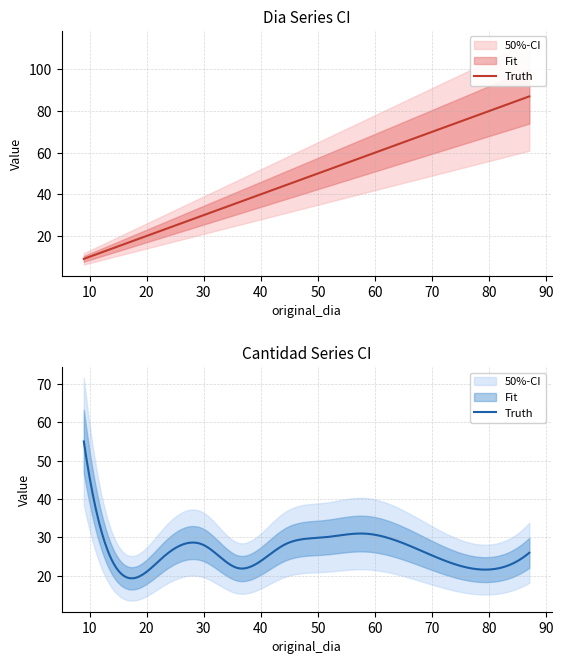

What is the total value across all series at 9?

64